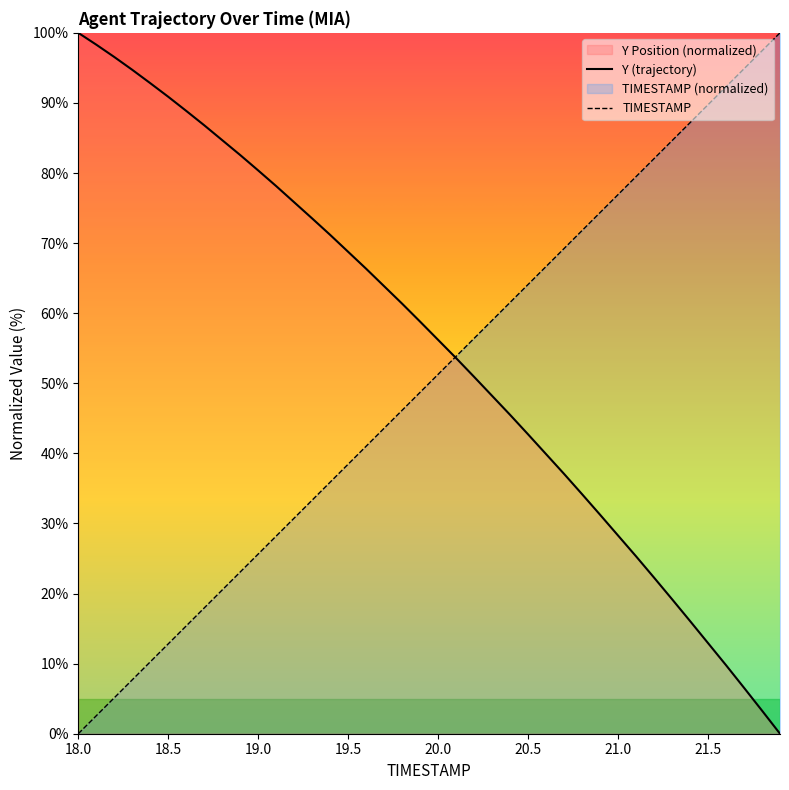

List the series in order of their overall mean, highest first.

Y (trajectory), TIMESTAMP